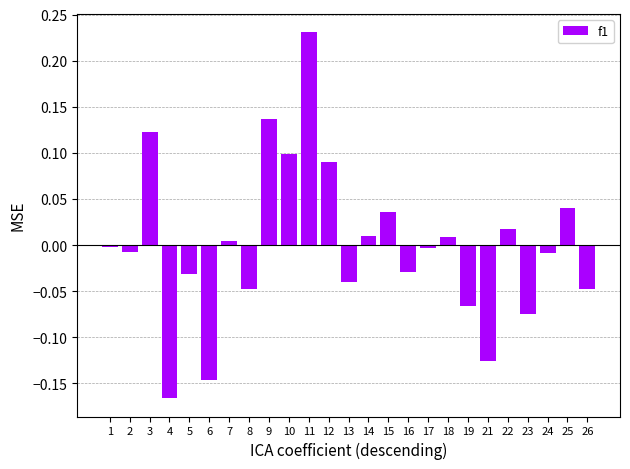

Which category has the lowest value across all series?

4